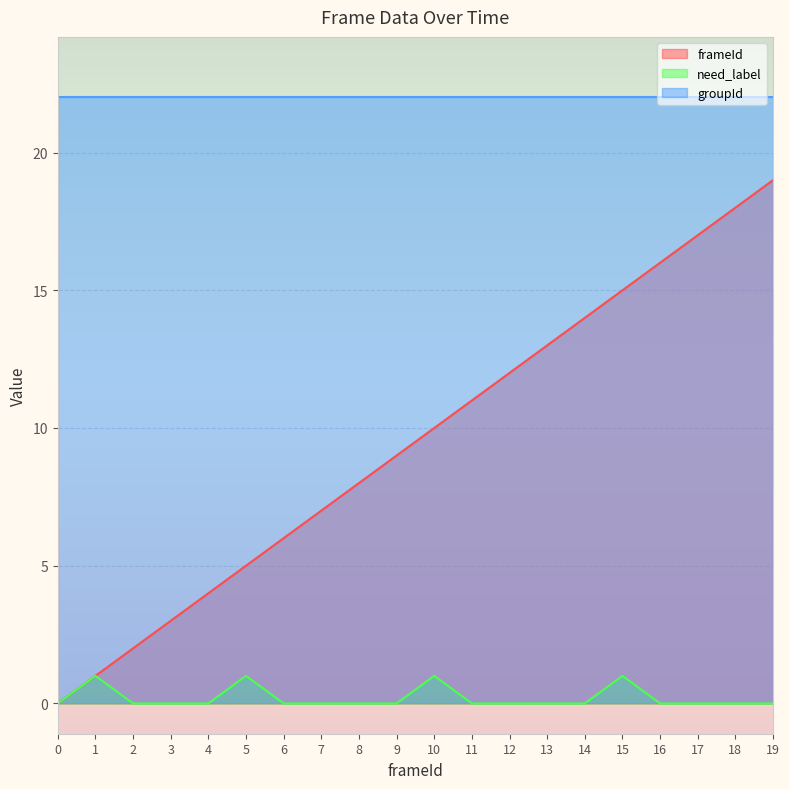

What is the value of the need_label point at the 11th from the left?

1